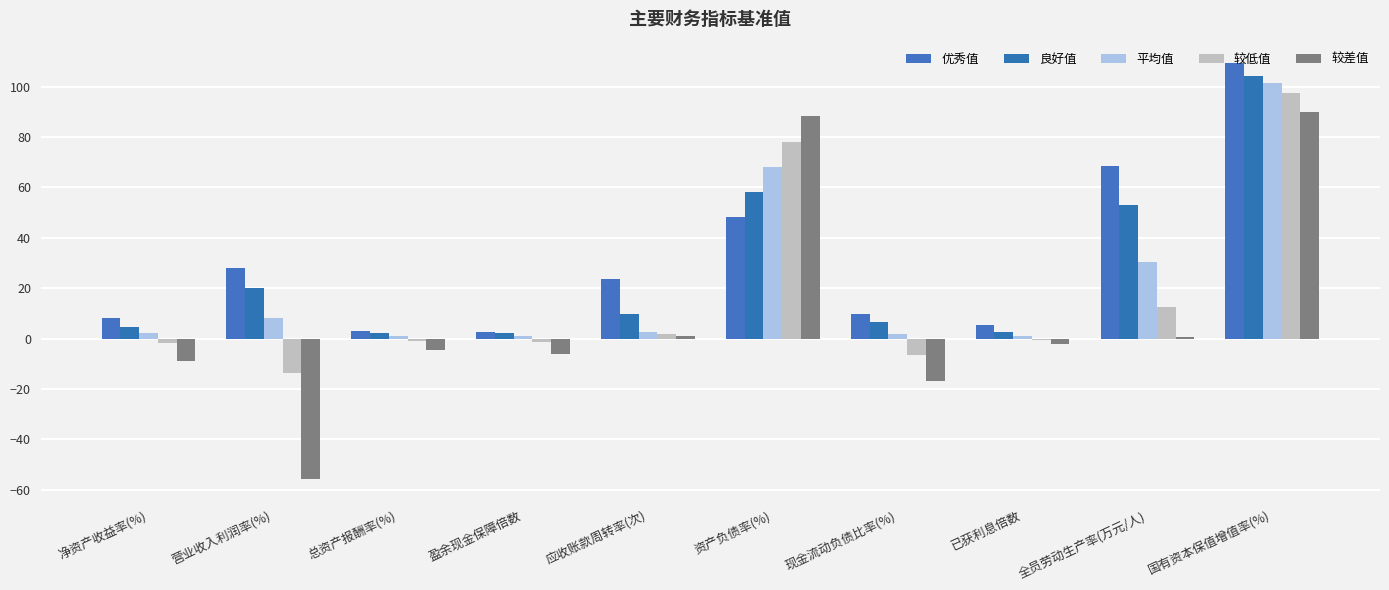

How many values in 较差值 are above zero?

4